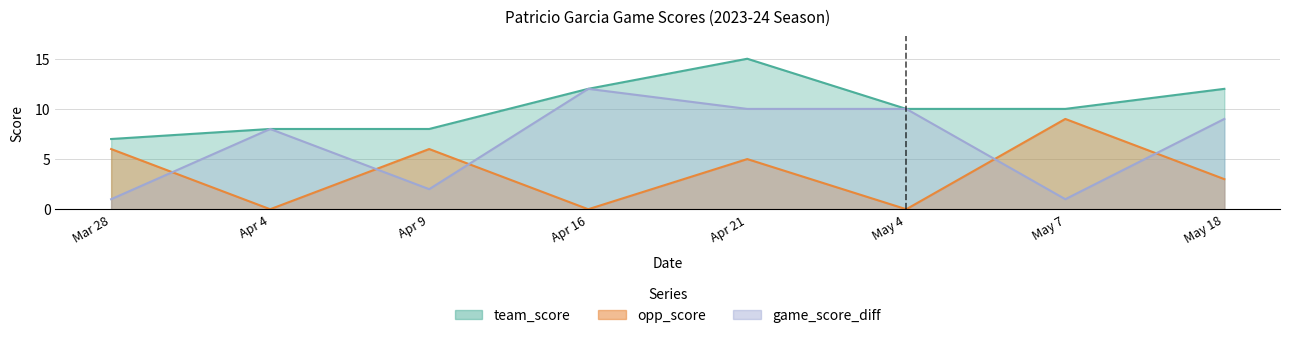

What is the spread (max minus min) of values at Apr 21?

10